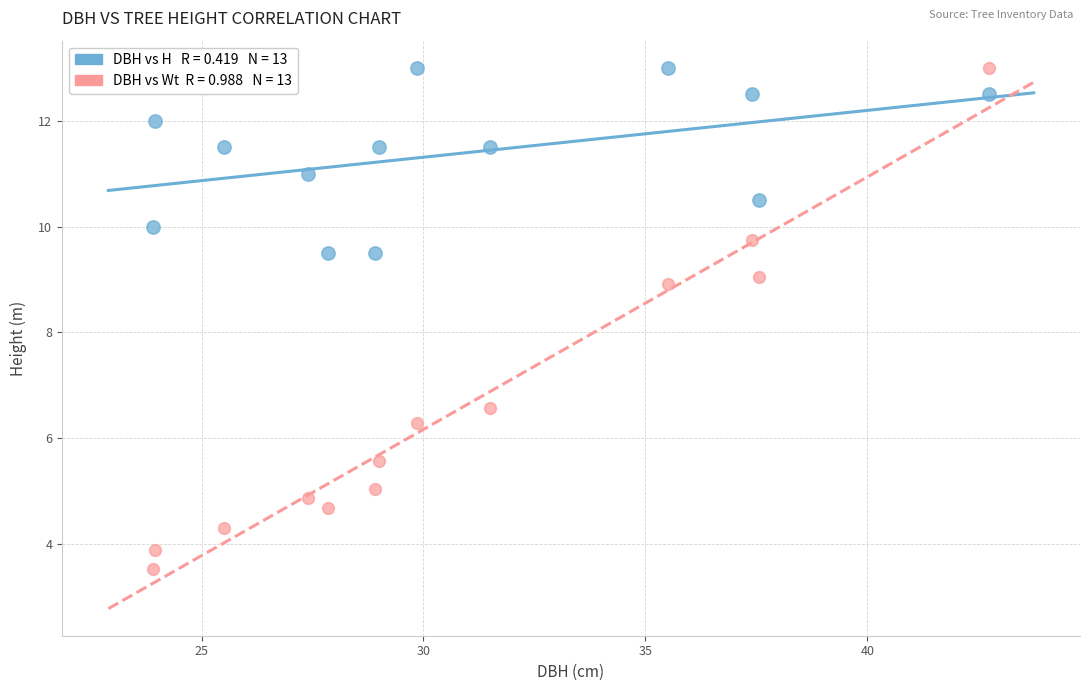

Across all data points, what is the range of Y values (max minus min)?

9.5